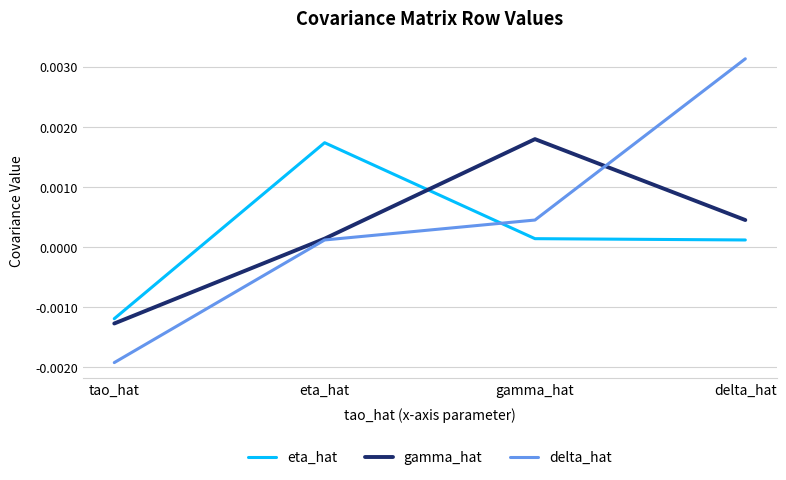

Which category has the highest value in the delta_hat series?

delta_hat